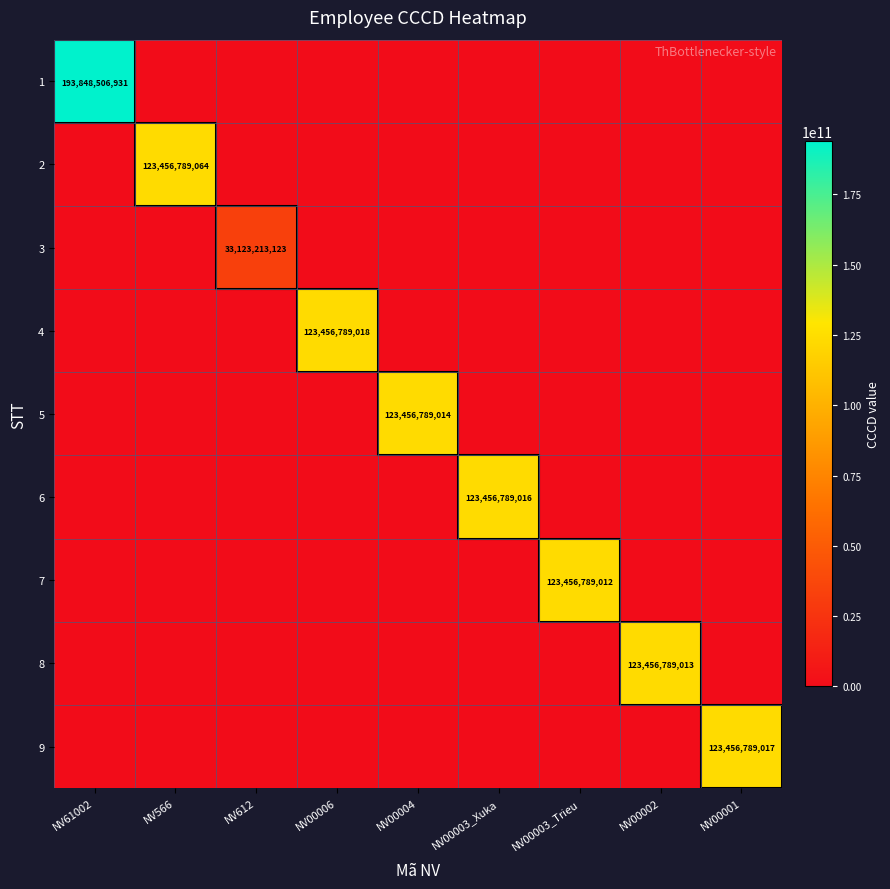

Rank the series at NV00003_Trieu from highest to lowest value.

7, 1, 2, 3, 4, 5, 6, 8, 9